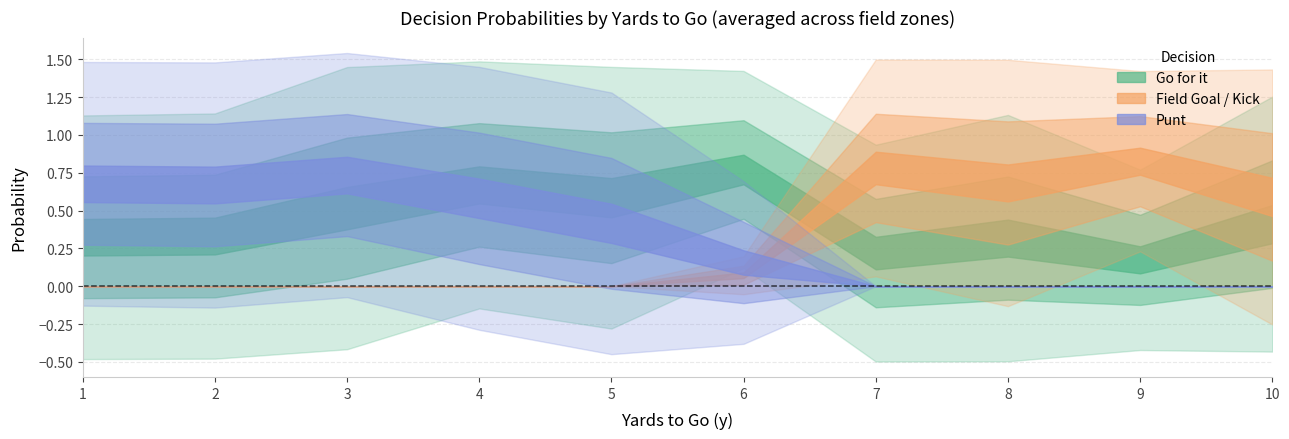

After their last crossing, which series has the higher values: punt or gofor?

gofor